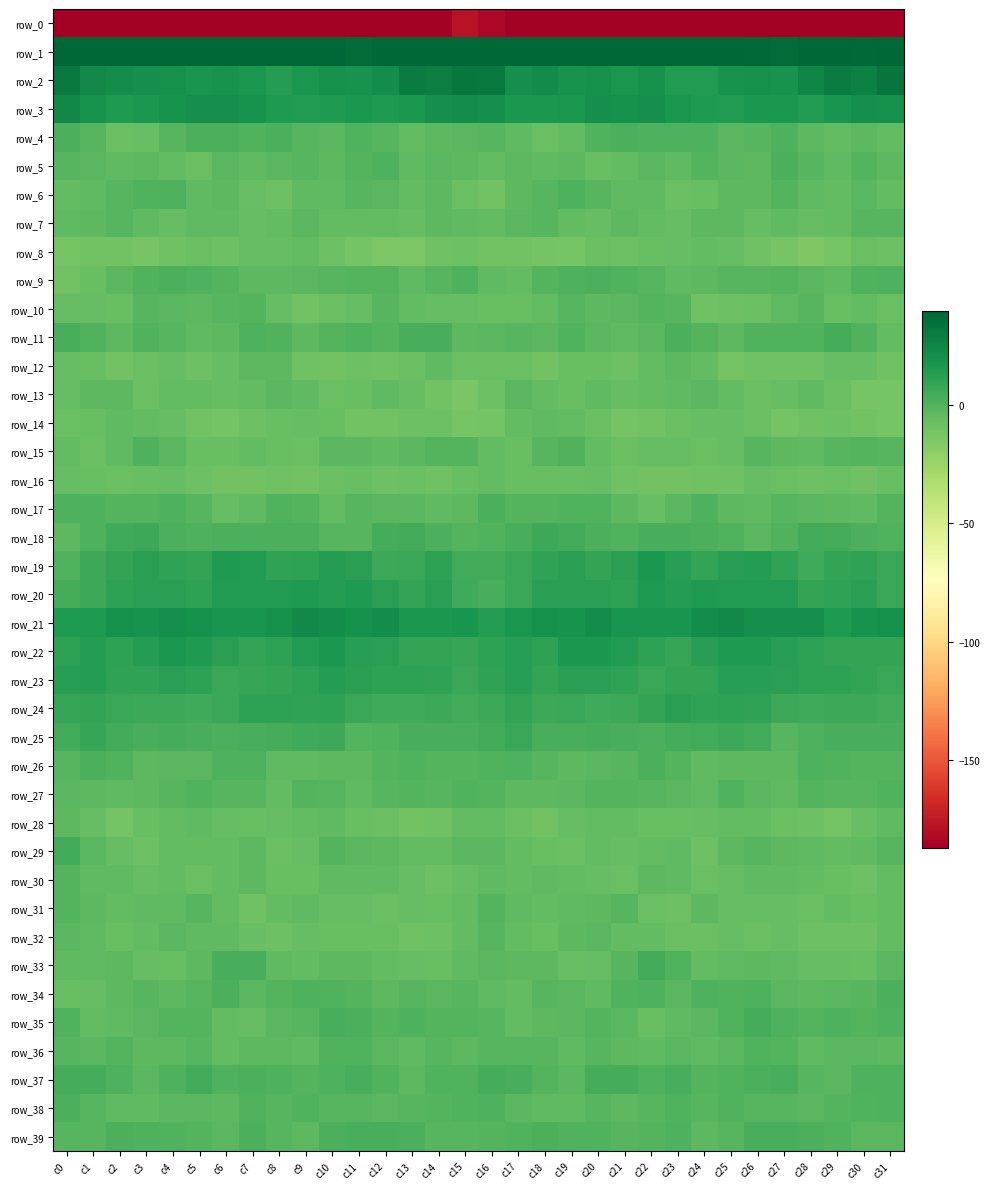

How many values in row_27 are below zero?

30